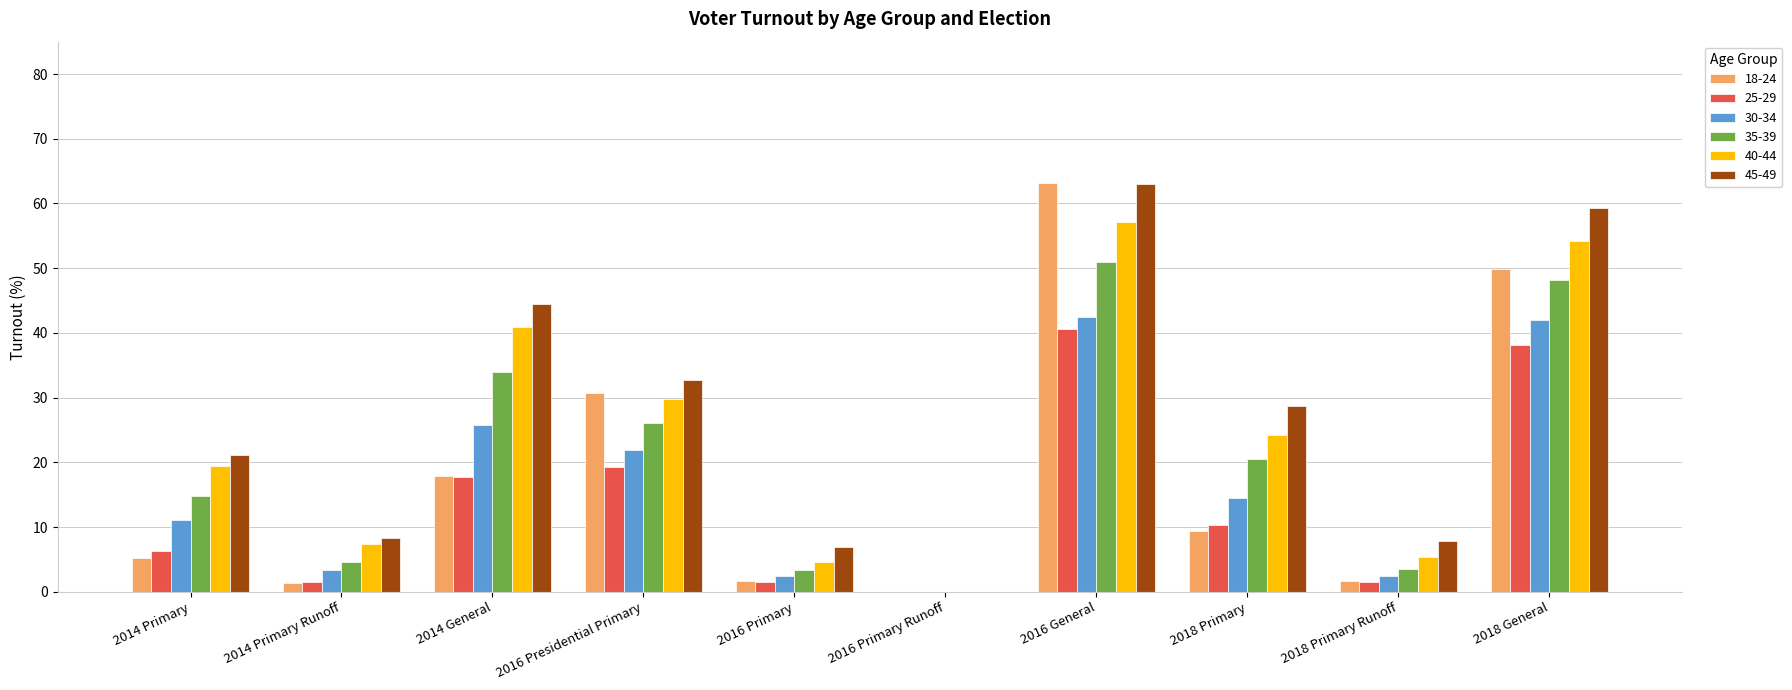

The value of 40-44 at 2014 Primary Runoff is 2.4. True or false?

False